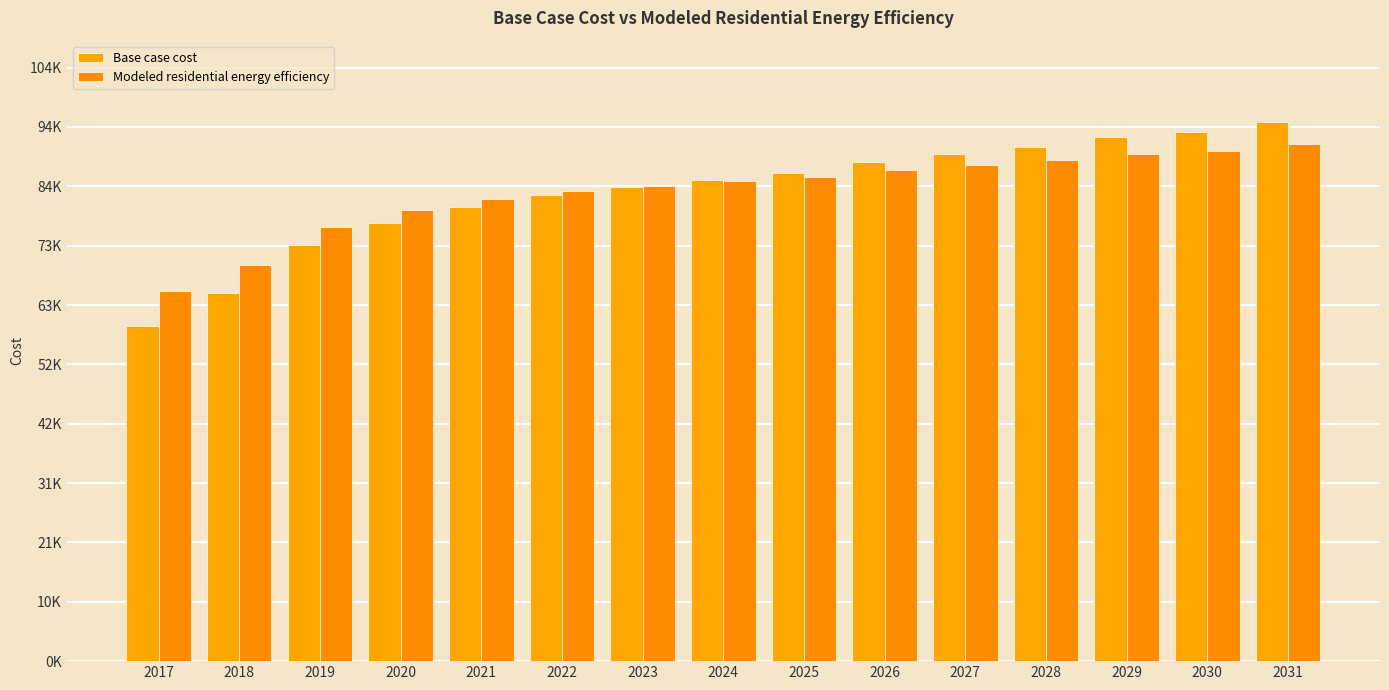

Are the bars horizontal?

No